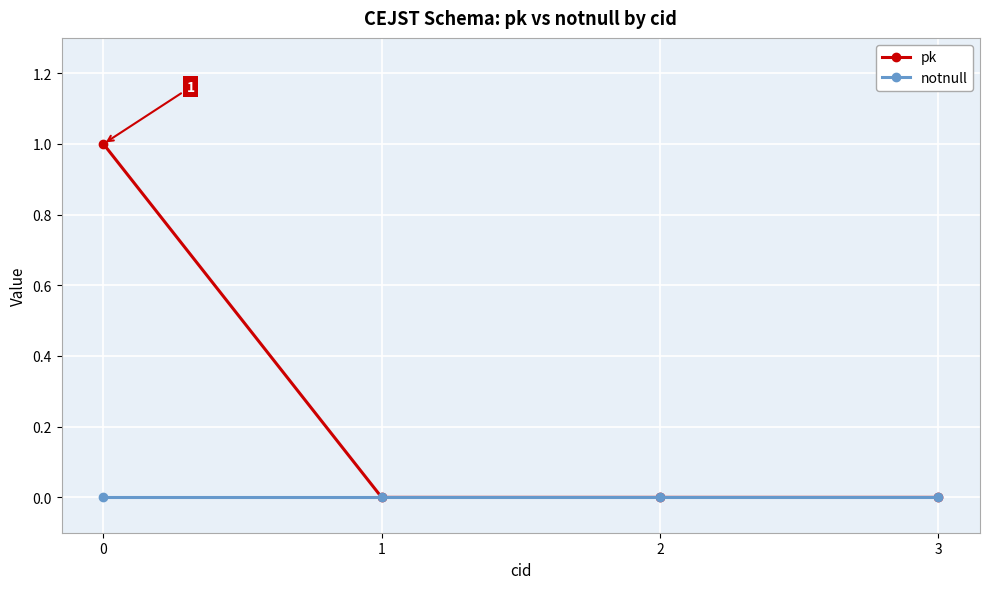

Reading left to right, extract all data points from this chart.

pk: 0=1	1=0	2=0	3=0
notnull: 0=0	1=0	2=0	3=0